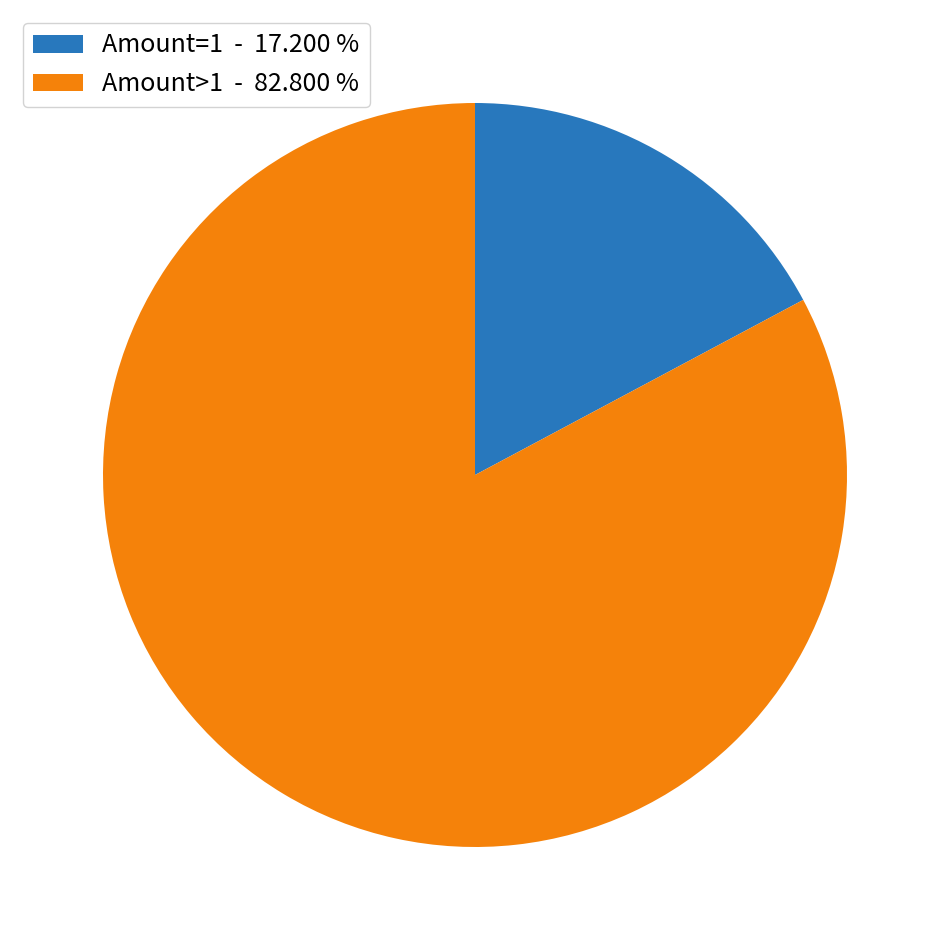

Count the number of slices in the pie.

2